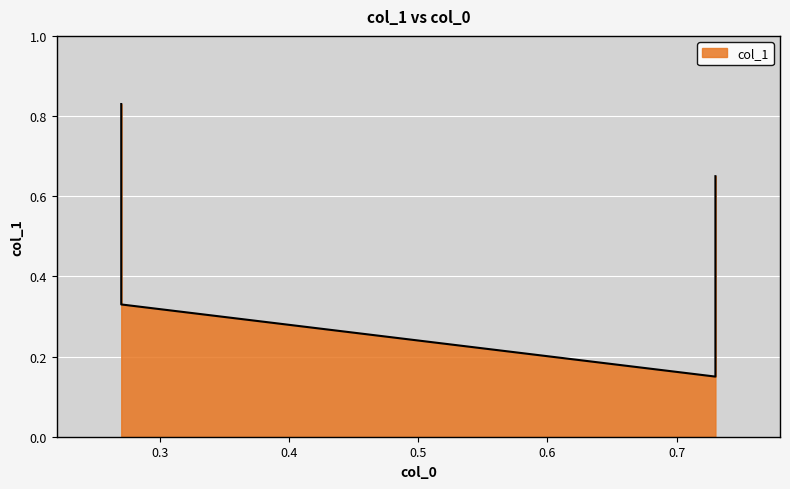

What is the sum of all values?

2.0